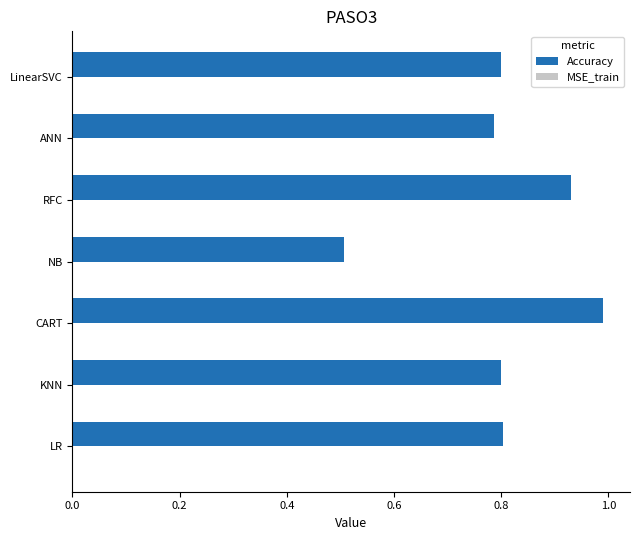

Which series has the largest range (max minus min)?

Accuracy